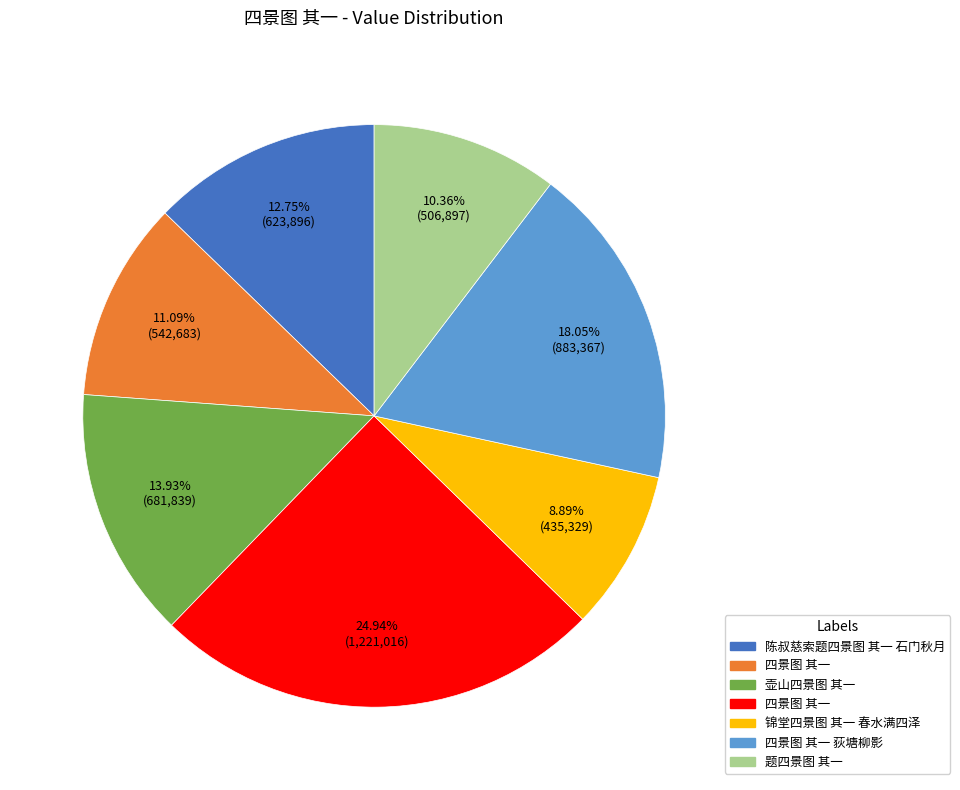

Does any single category account for the majority?

No